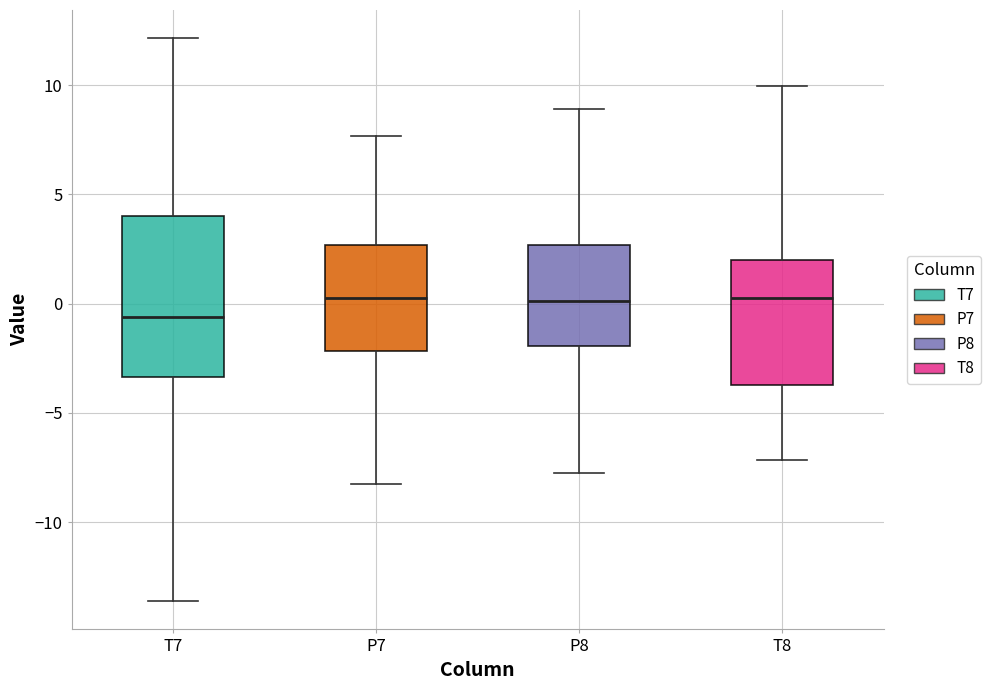

Reading left to right, transcribe this box plot: for each box, give where its median line is, the range the box spans, and where its two whiskers end, as read against the y-axis. The values are not printed on the chart, so give them approximately, as read against the axis.

T7: median -0.5, box -3.5 to 4.0, whiskers -13.5 to 12.0
P7: median 0.5, box -2.0 to 2.5, whiskers -8.0 to 7.5
P8: median 0.0, box -2.0 to 2.5, whiskers -8.0 to 9.0
T8: median 0.5, box -3.5 to 2.0, whiskers -7.0 to 10.0